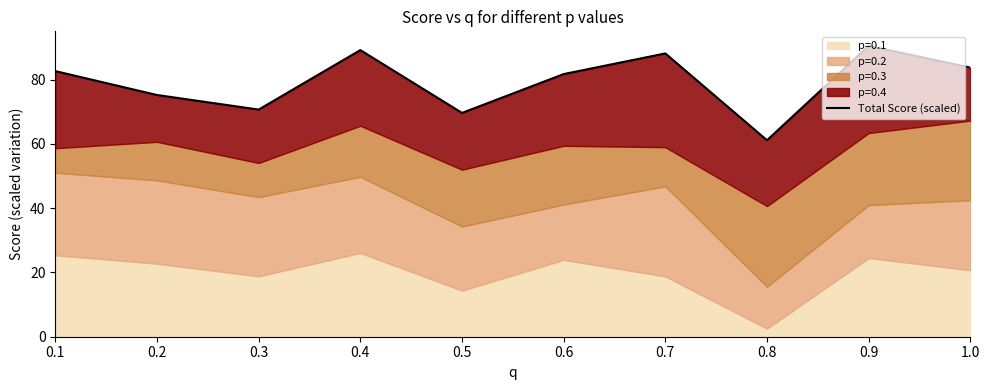

What position from the right is 1.0?

1